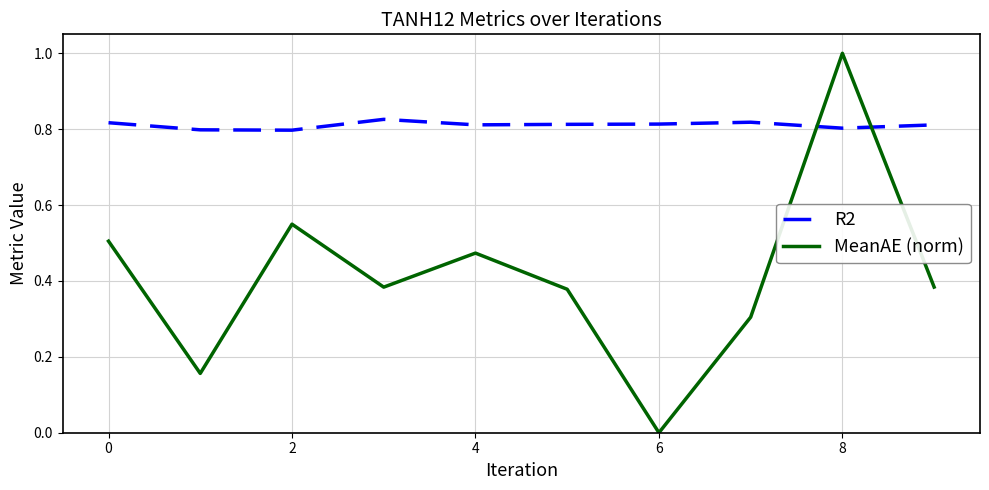

What is the maximum value for MeanAE (norm)?

1.0